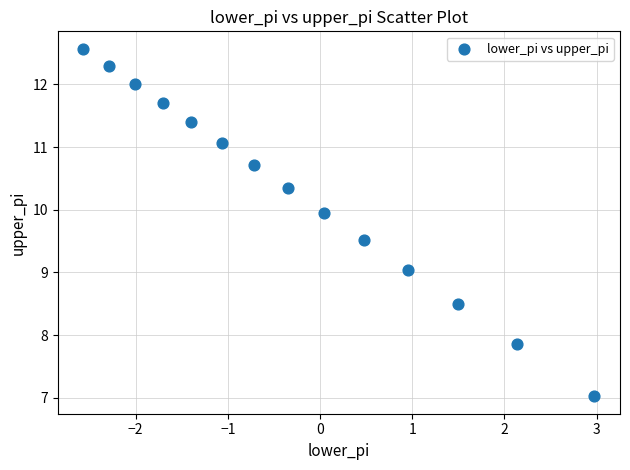

What is the range of Y values (max minus min)?

5.5